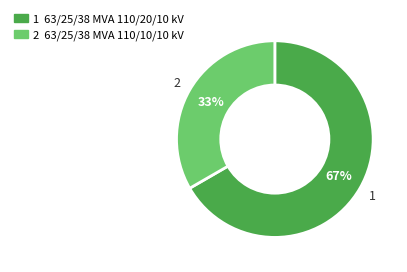

To the nearest percent, what is the average slice percentage?

50%